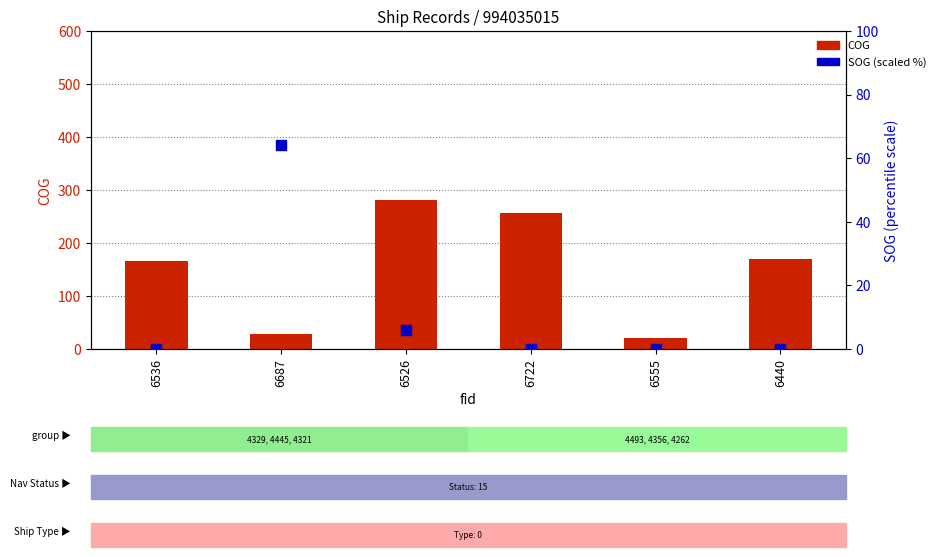

What are all the series names shown in the legend?

COG, SOG (scaled %)